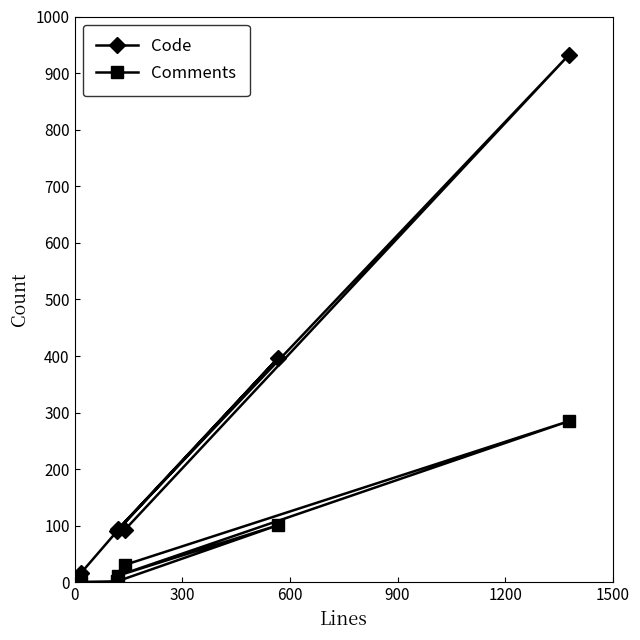

How many interior local valleys does the Code series have?

1